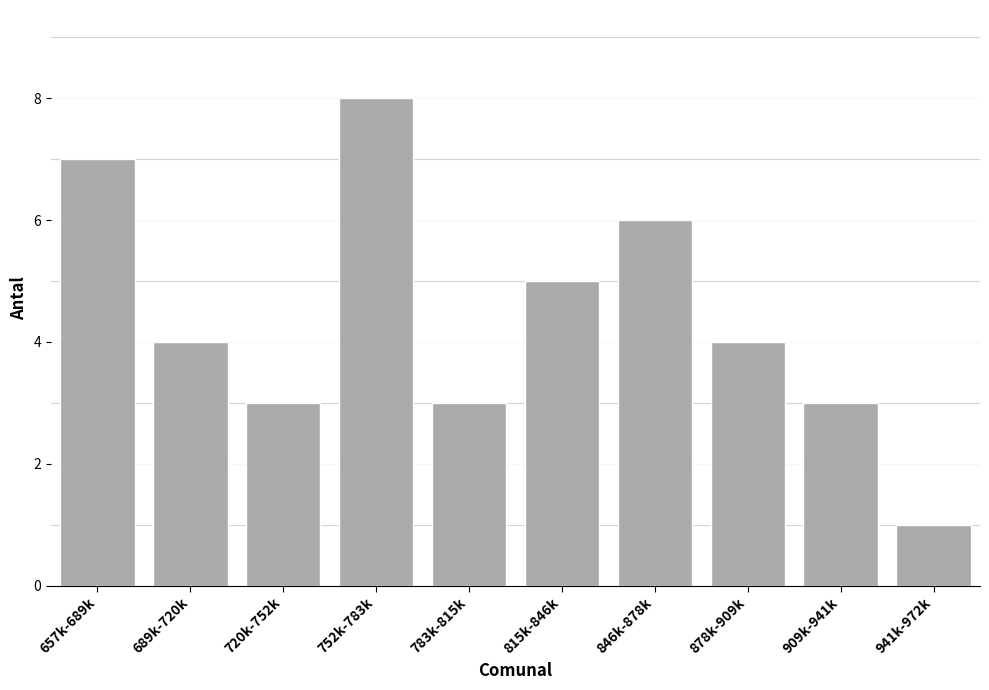

Reading left to right, transcribe all the data shown in this chart.

7	4	3	8	3	5	6	4	3	1